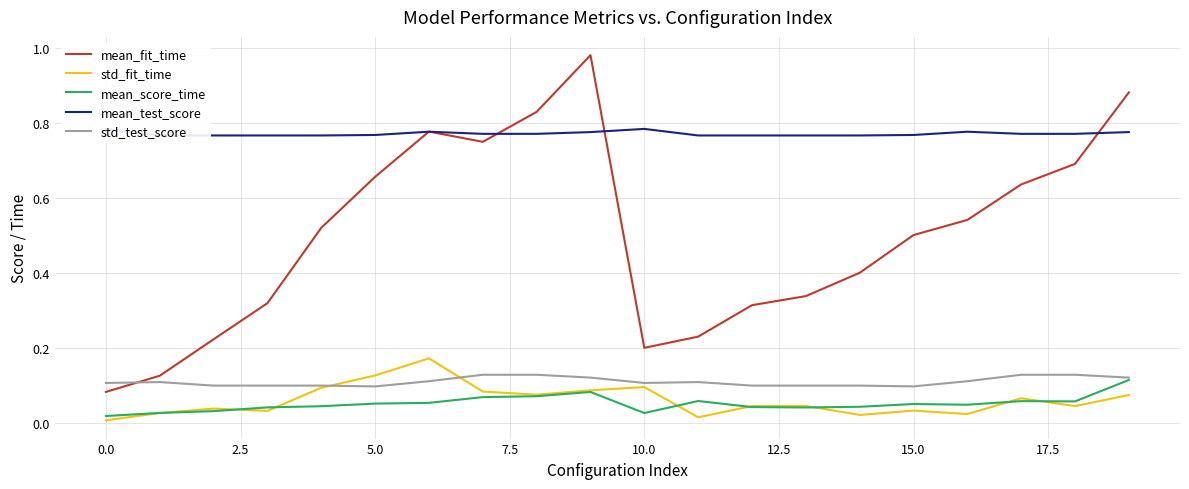

True or false: std_test_score and mean_score_time intersect in this chart.

False